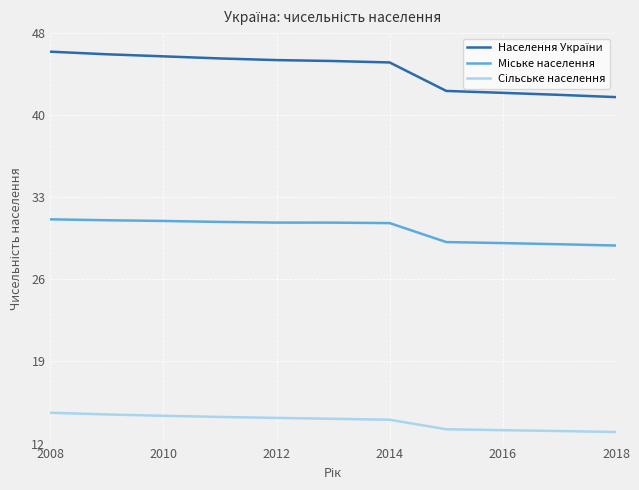

What is the label of the 11th point from the right?

2008